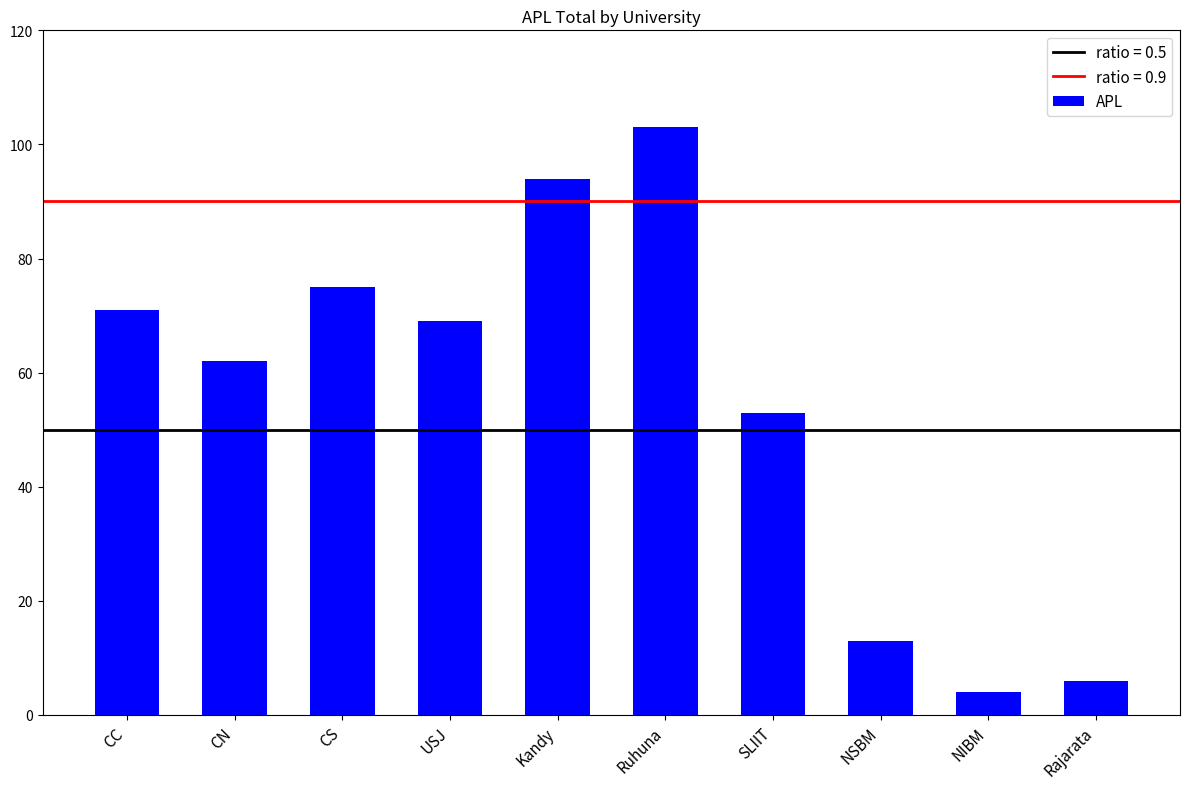

True or false: the data shows 103 at Ruhuna.

True